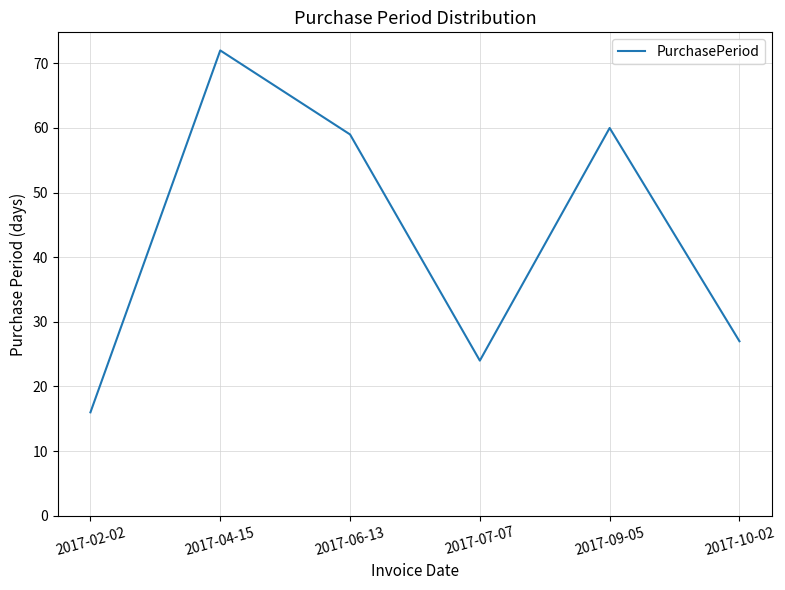

Approximately how many times larger is the value at 2017-06-13 compared to 2017-04-15?

0.8